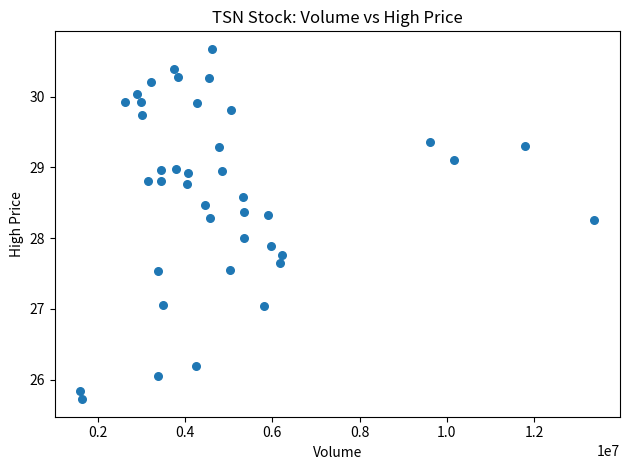

What is the range of Y values (max minus min)?

5.0